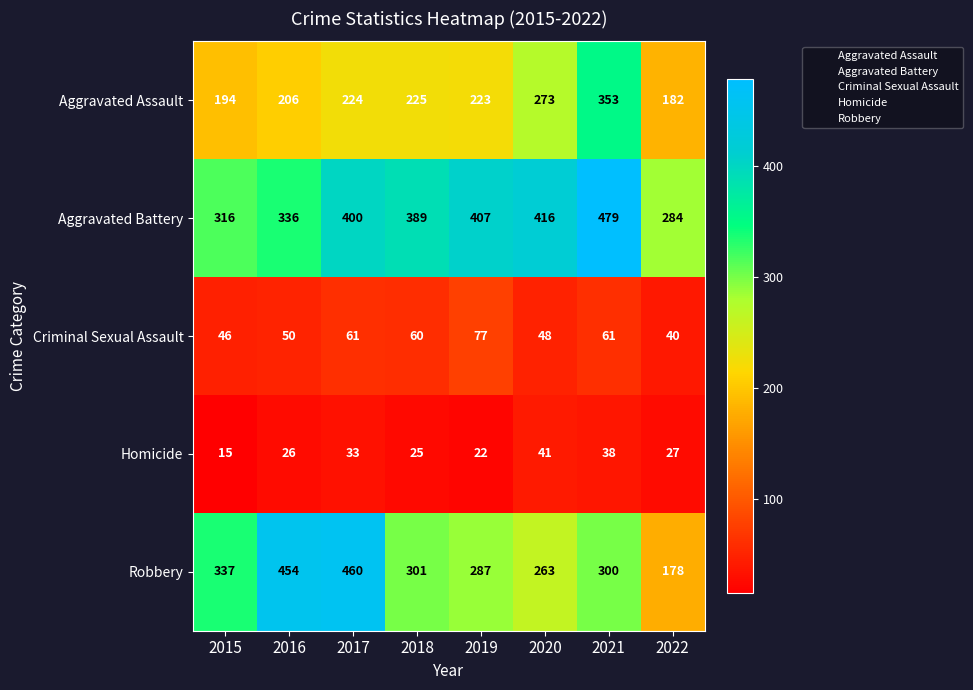

What is the maximum value for Robbery?

460